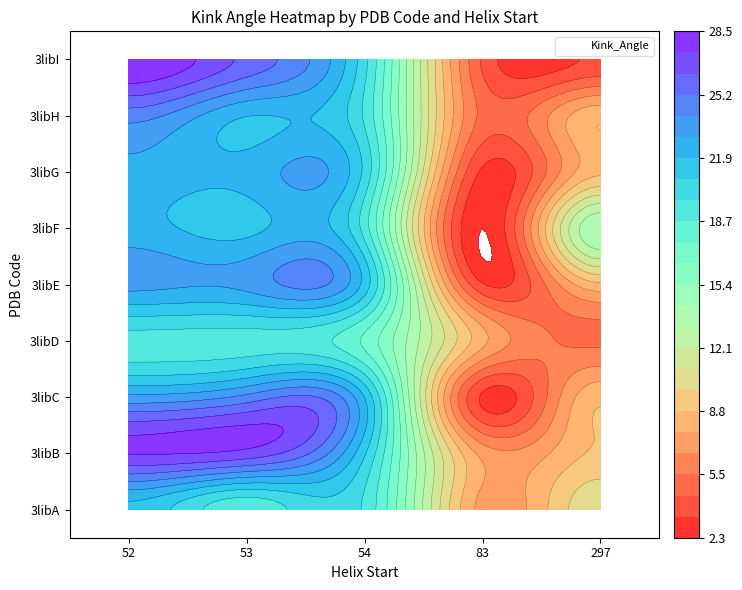

What is the minimum value for 3libA?

7.3